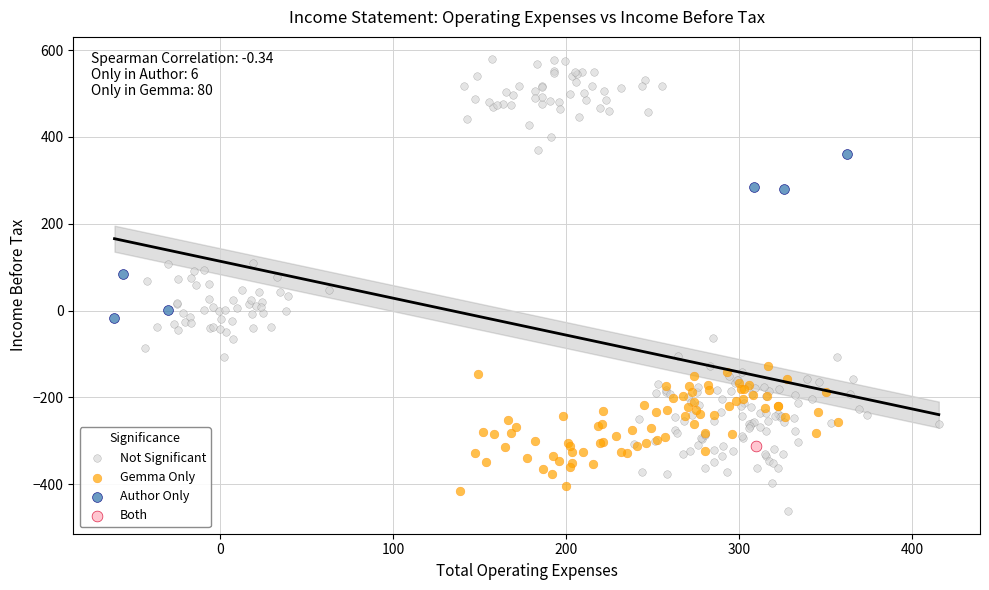

What are all the series names shown in the legend?

Not Significant, Gemma Only, Author Only, Both